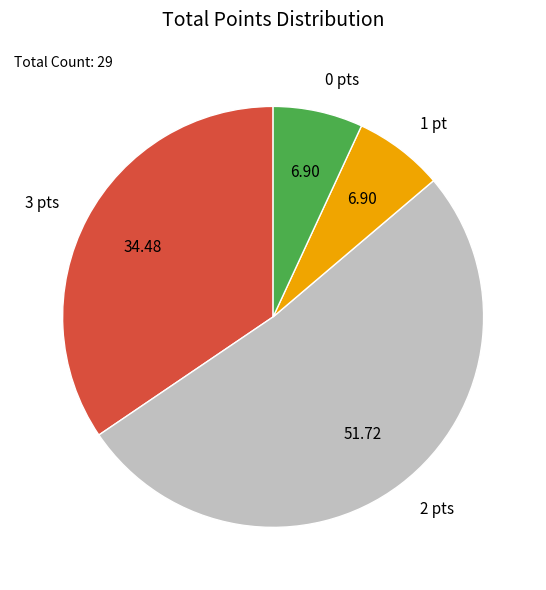

Is there any slice that represents more than half of the pie?

Yes